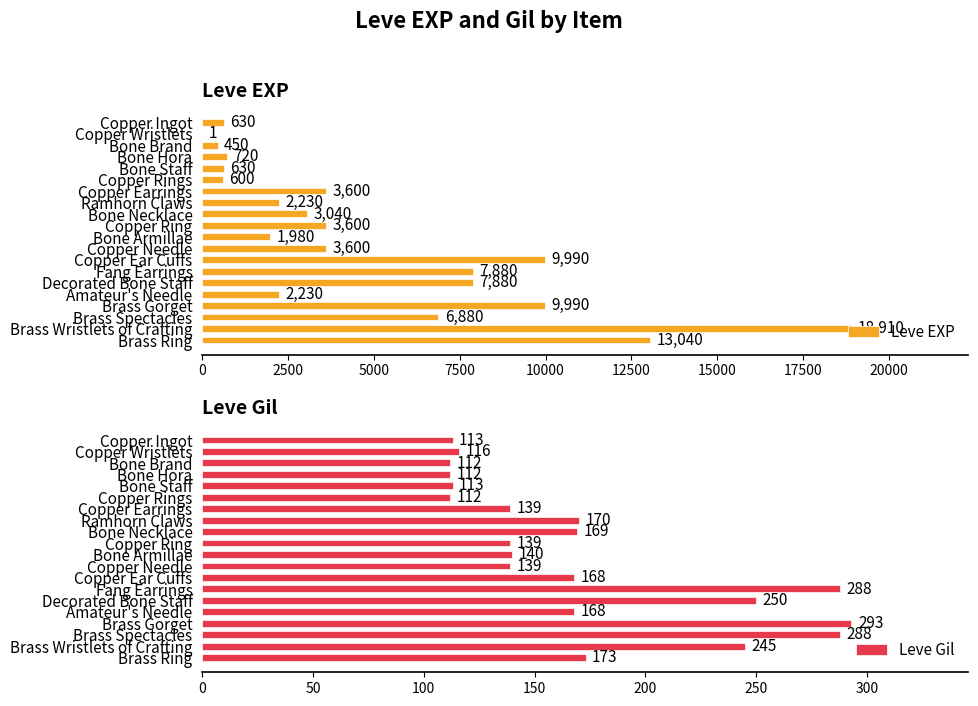

What value does the Leve Gil series have at Copper Rings, to the nearest 50?

100